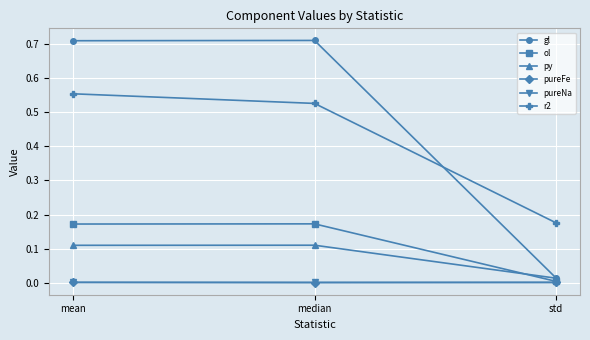

Which series has the largest total across all categories?

gl